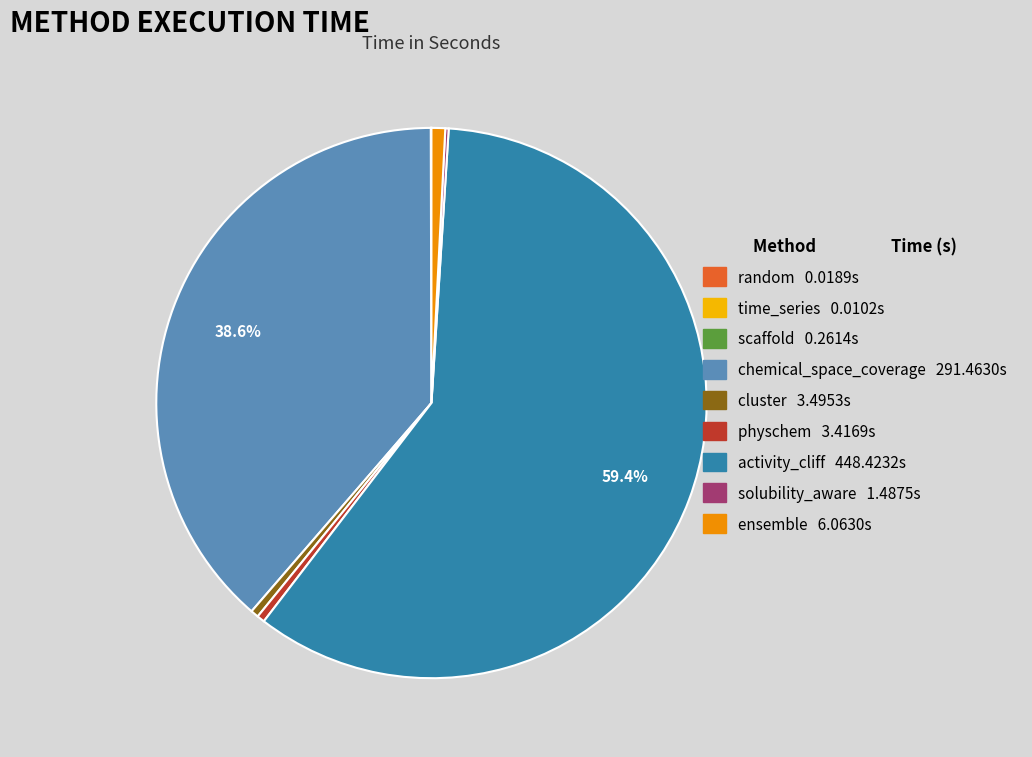

What portion of the pie excludes chemical_space_coverage 291.4630s?

61.4%